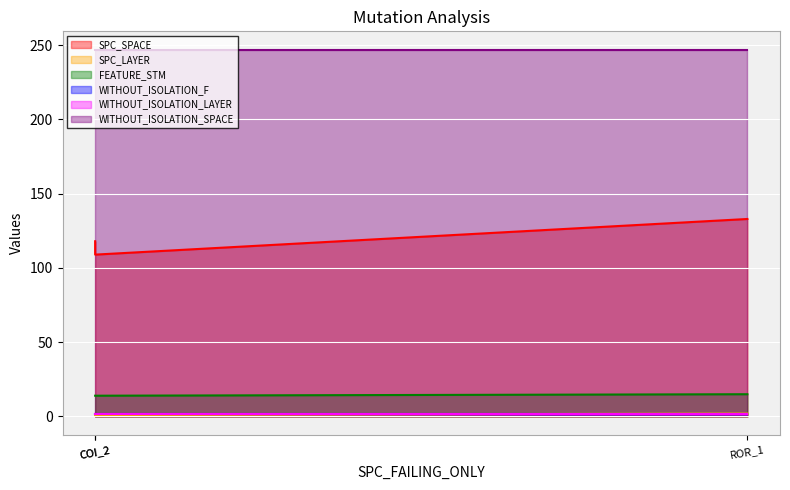

How many SPC_SPACE values are between 109 and 133?

3